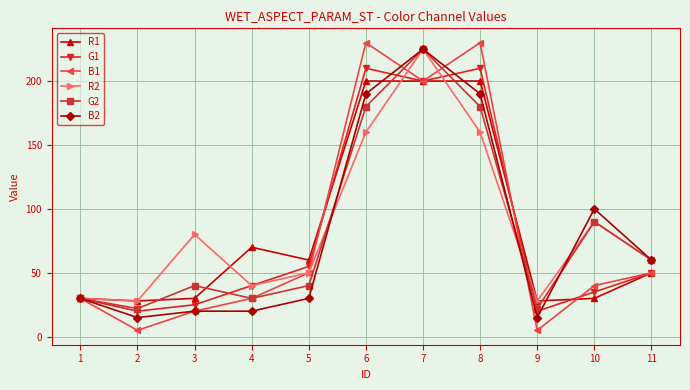

The R2 series shows 60 at 11. True or false?

True